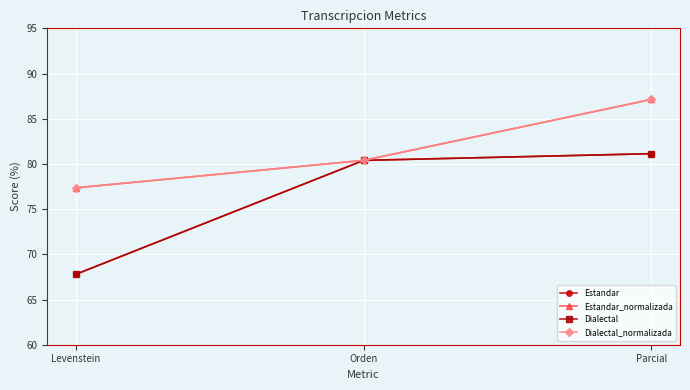

Reading left to right, what are all the values shown in this chart?

Estandar: 67.8	80.4	81.1
Estandar_normalizada: 77.4	80.4	87.1
Dialectal: 67.8	80.4	81.1
Dialectal_normalizada: 77.4	80.4	87.1